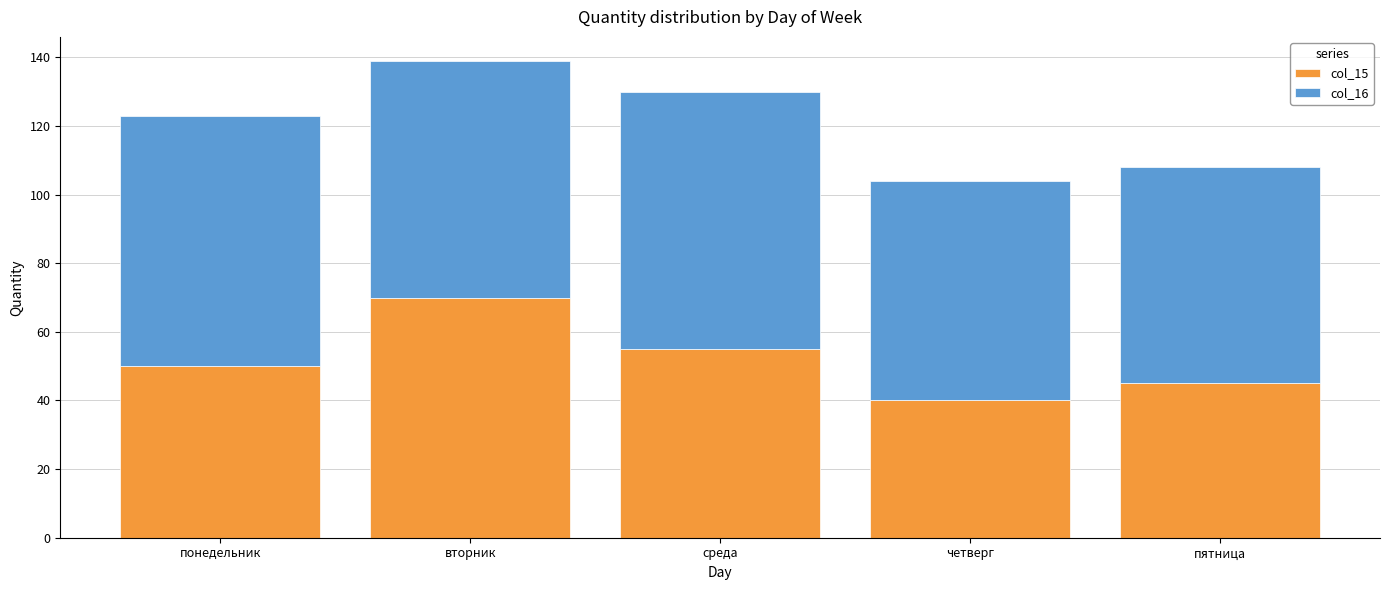

Count the number of categories in the chart.

5